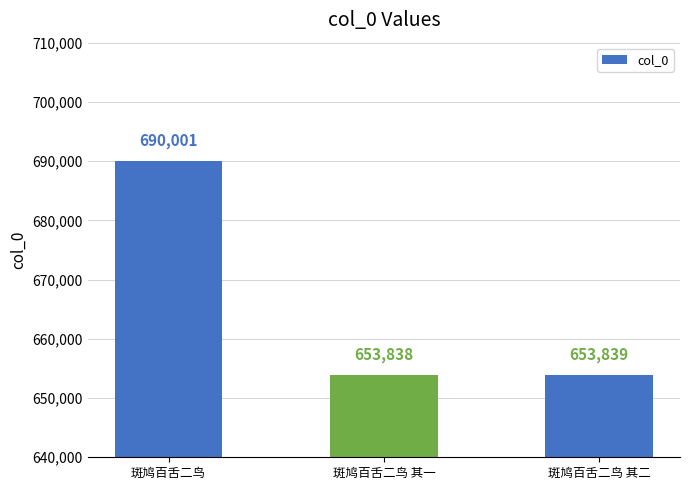

List the labels in order of value, smallest first.

斑鸠百舌二鸟 其一, 斑鸠百舌二鸟 其二, 斑鸠百舌二鸟